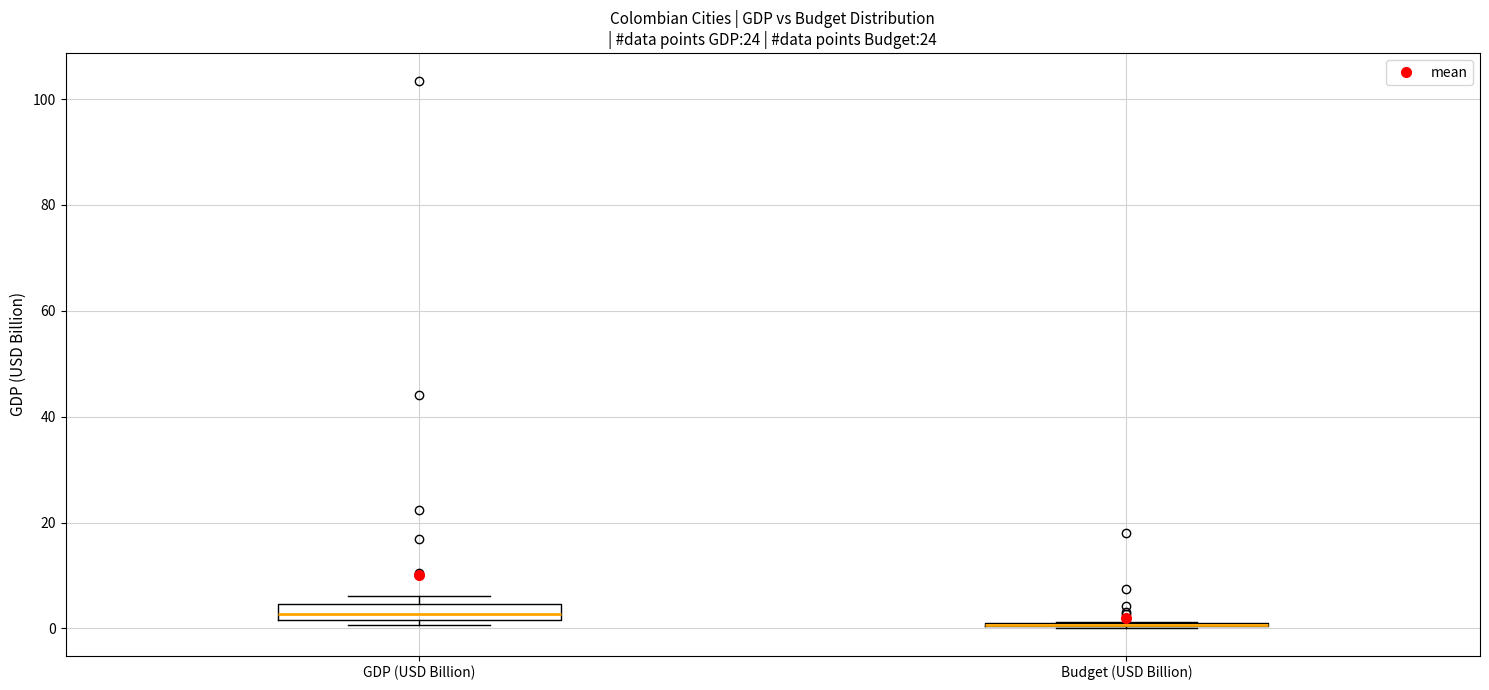

Where is the lower edge of the box for GDP (USD Billion) on the y-axis? The values are not printed on the chart, so give them approximately, as read against the axis.

2